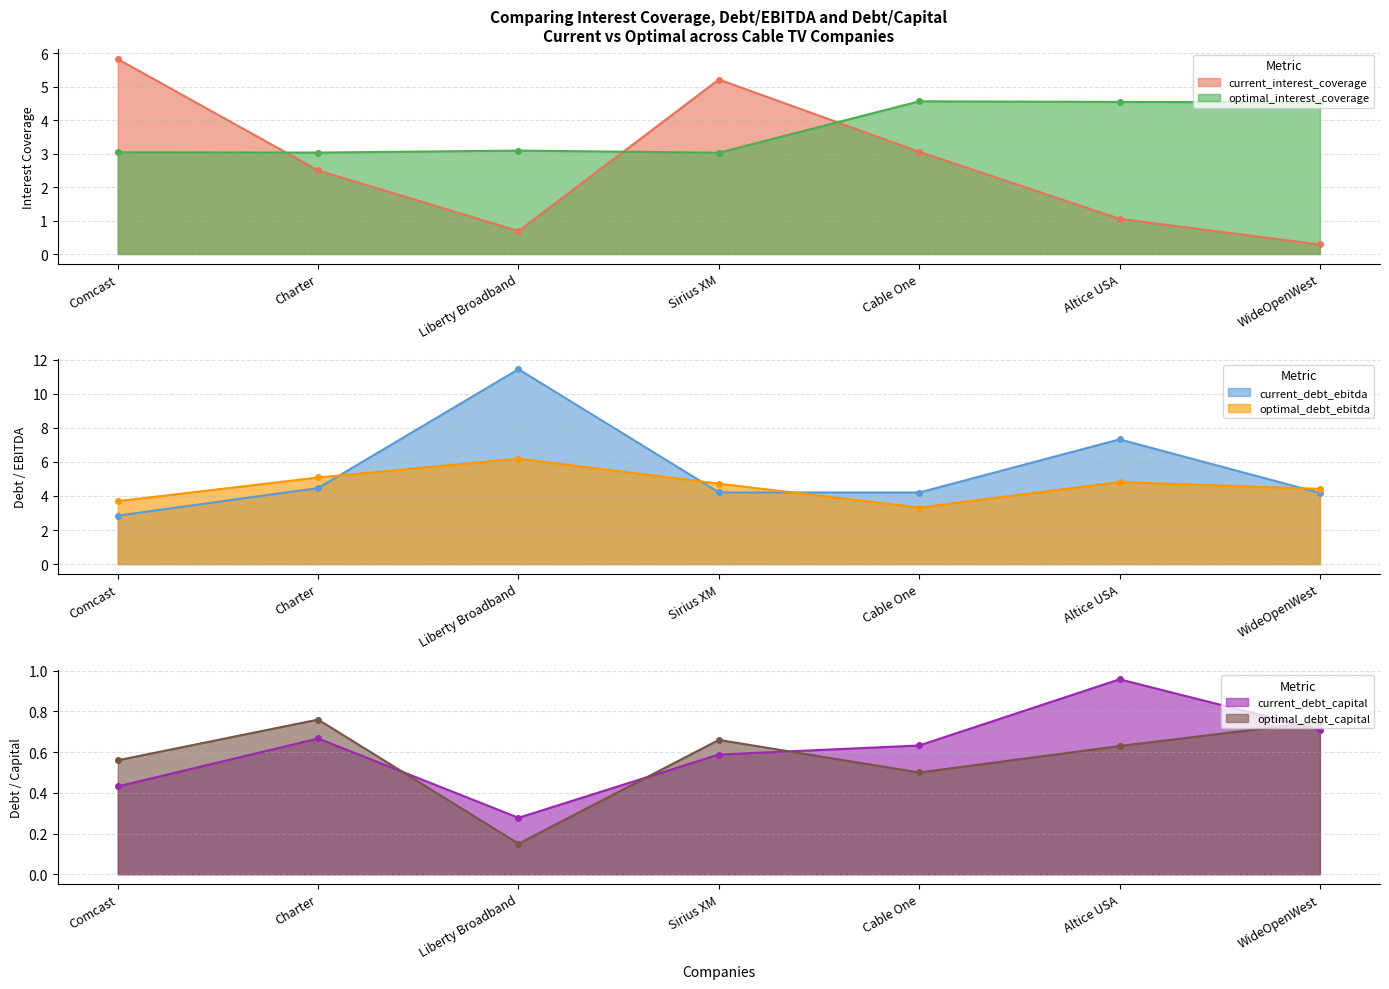

What is the value of the current_debt_ebitda point at the 4th from the left?

4.2